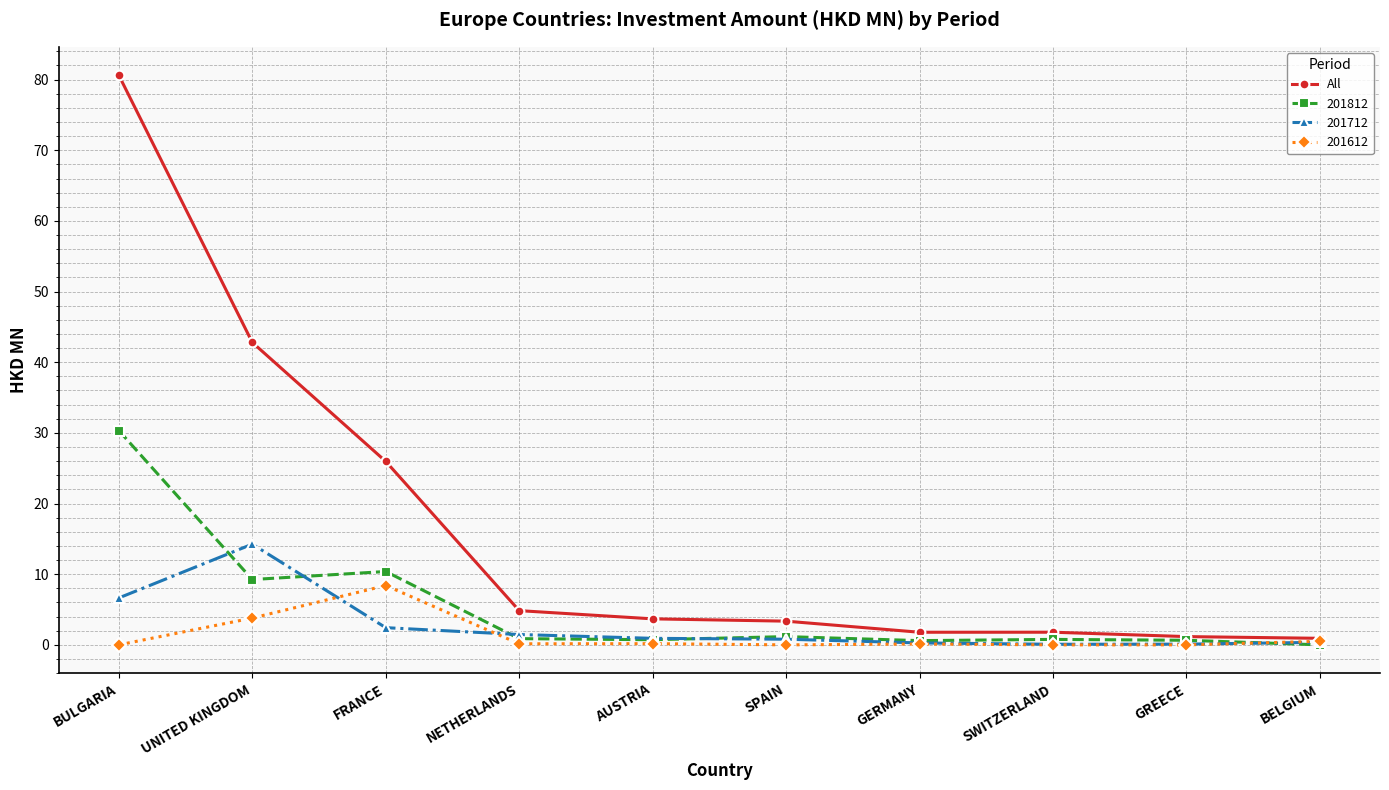

Which category has the highest value in the 201812 series?

BULGARIA